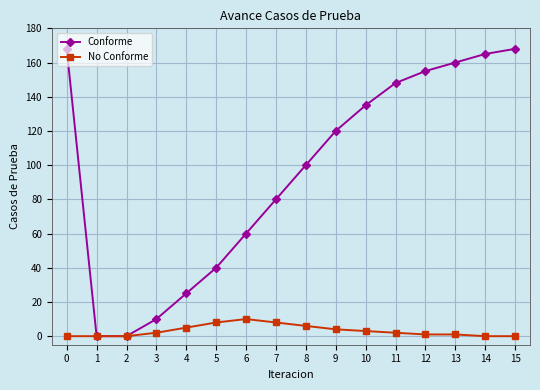

Which series has the largest total across all categories?

Conforme